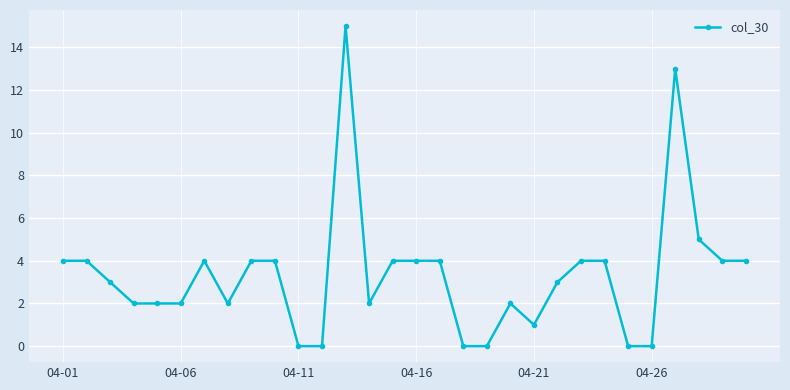

How many values are below 4?

15